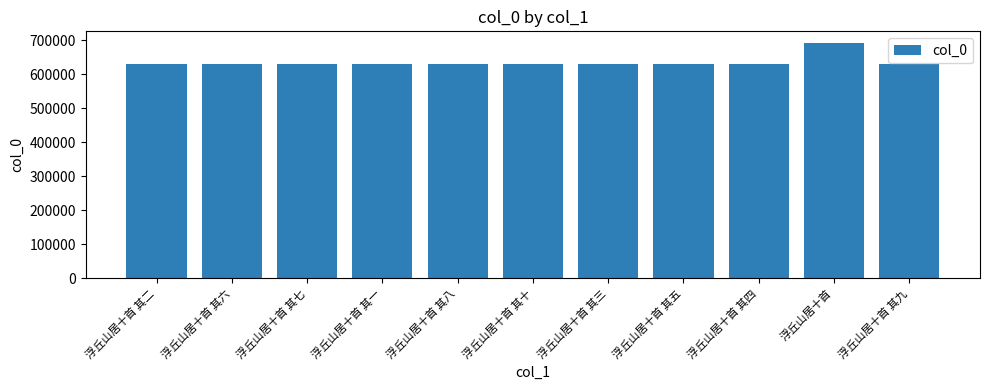

The value at 浮丘山居十首 其二 is 628980. True or false?

True